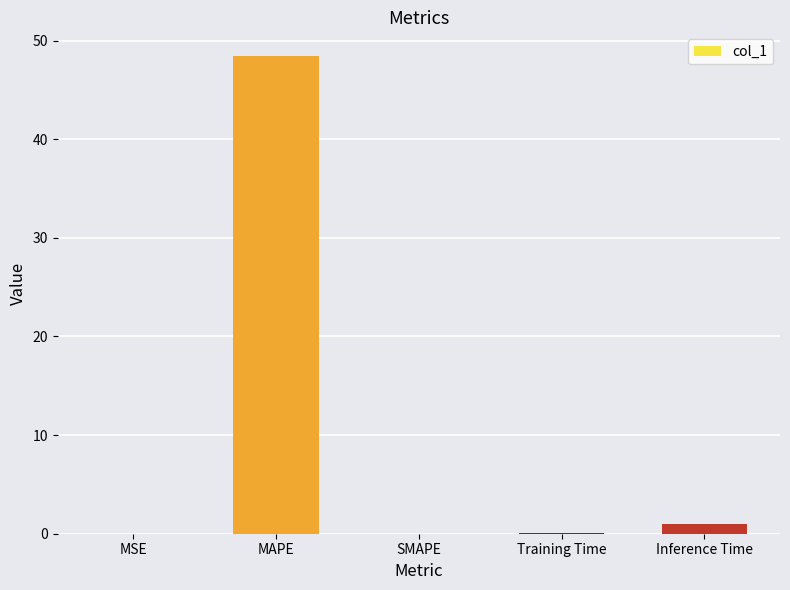

Which has a higher value, Training Time or Inference Time?

Inference Time